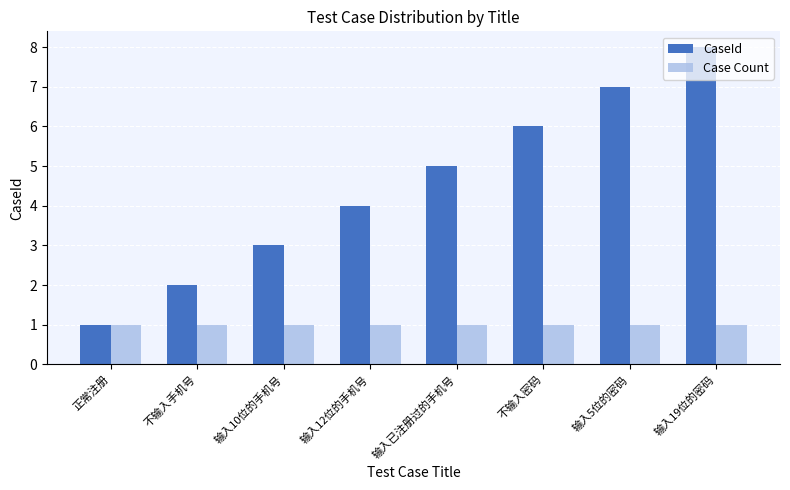

Reading left to right, what are all the values shown in this chart?

CaseId: 1	2	3	4	5	6	7	8
Case Count: 1	1	1	1	1	1	1	1